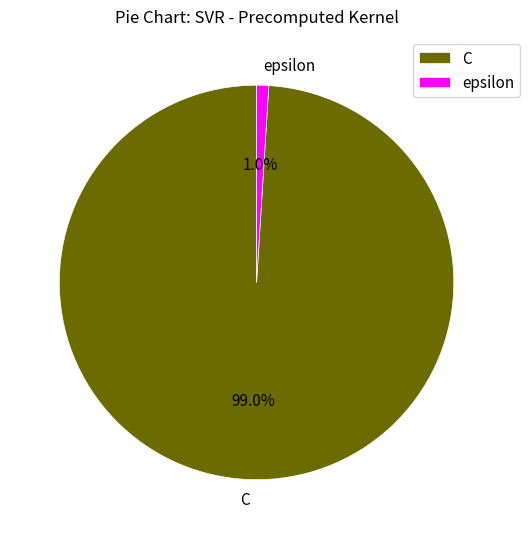

To the nearest percent, what portion does epsilon represent?

1%